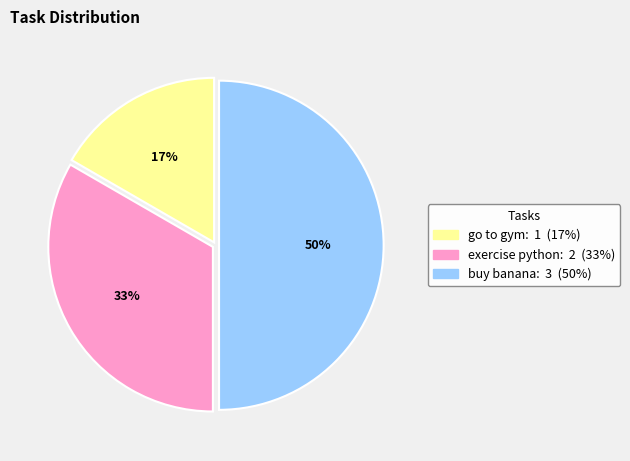

To the nearest percent, what is the difference between the exercise python and buy banana slice percentages?

17%